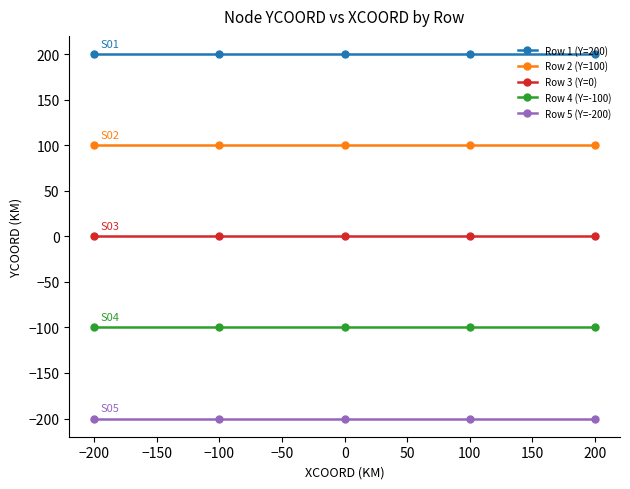

True or false: Row 5 (Y=-200) and Row 2 (Y=100) cross at least once.

False